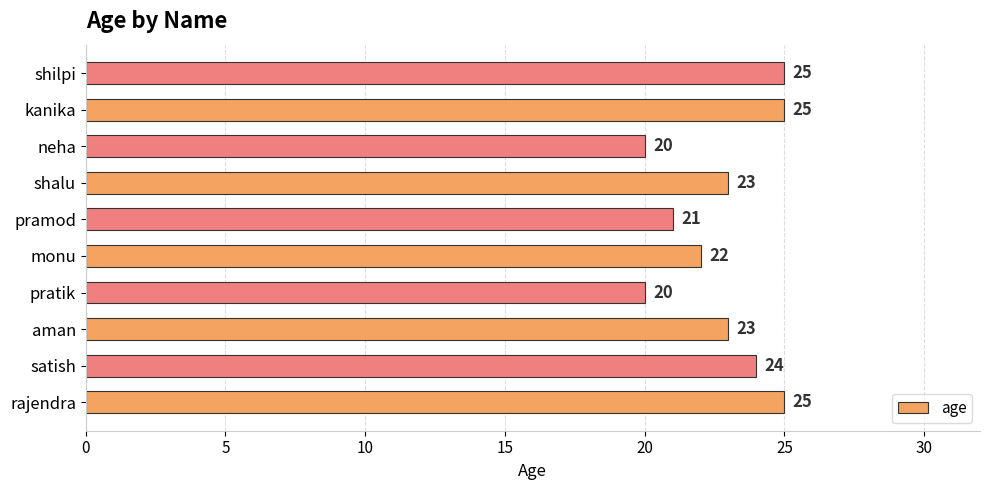

How many data points are less than 23?

4